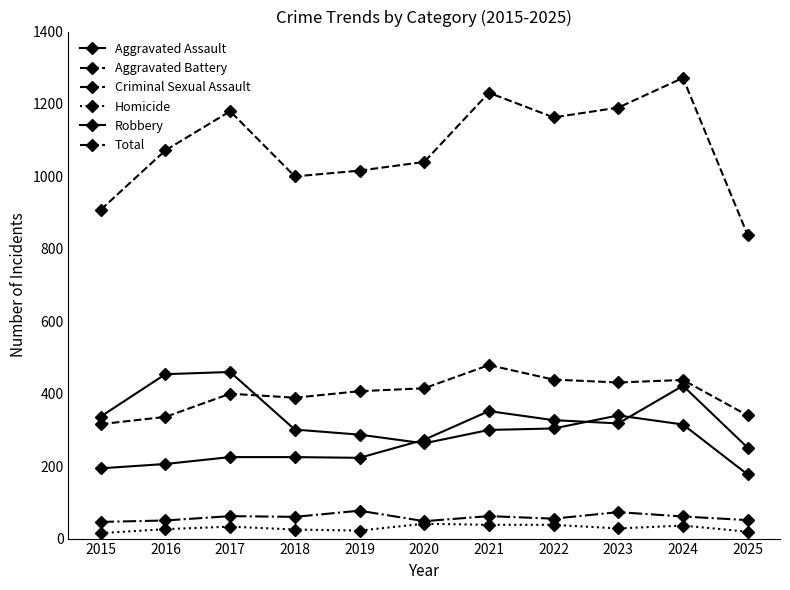

True or false: Homicide and Criminal Sexual Assault intersect in this chart.

False